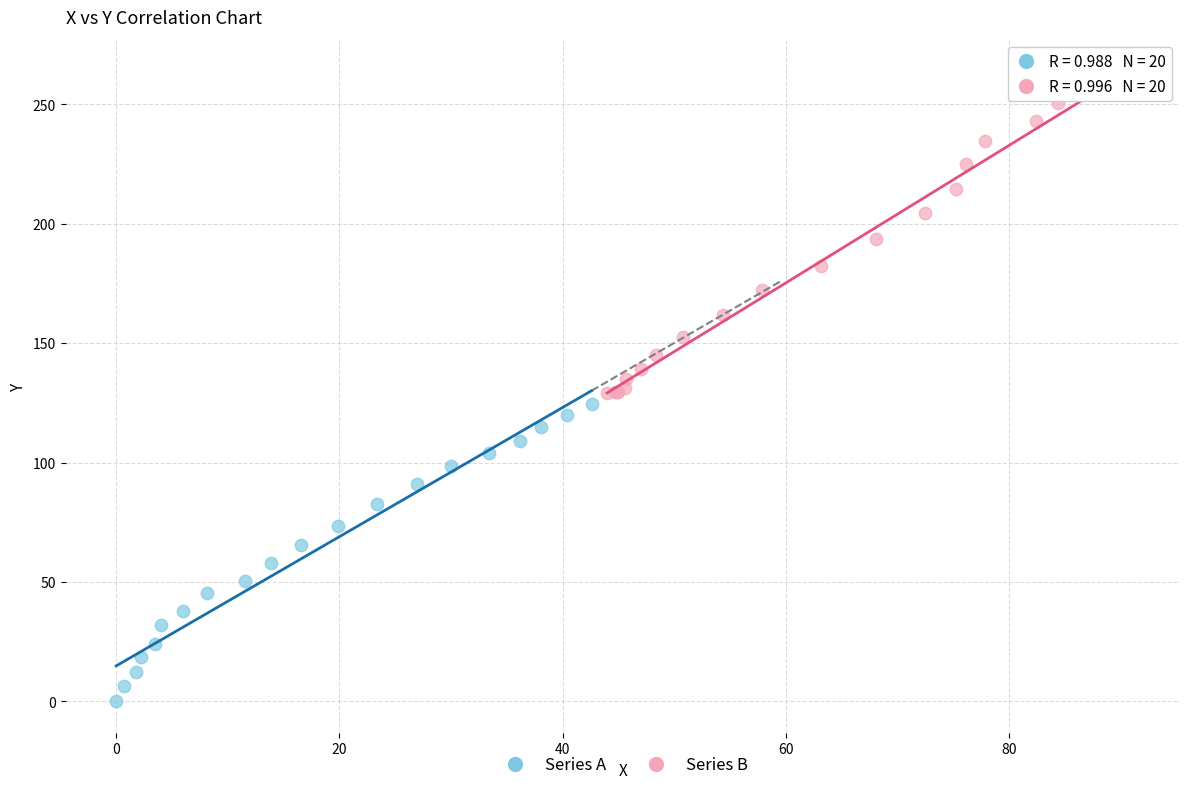

Which series contains the highest Y value?

Series B